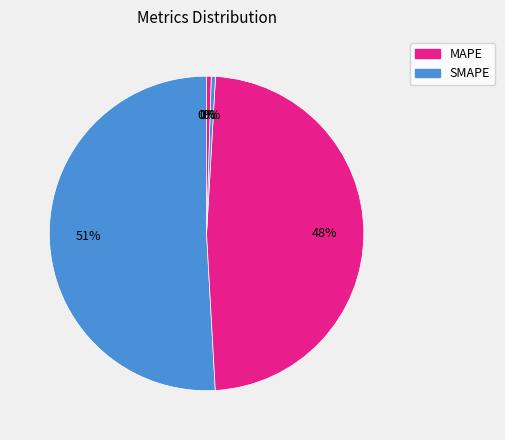

Which slice is the smallest?

MSE